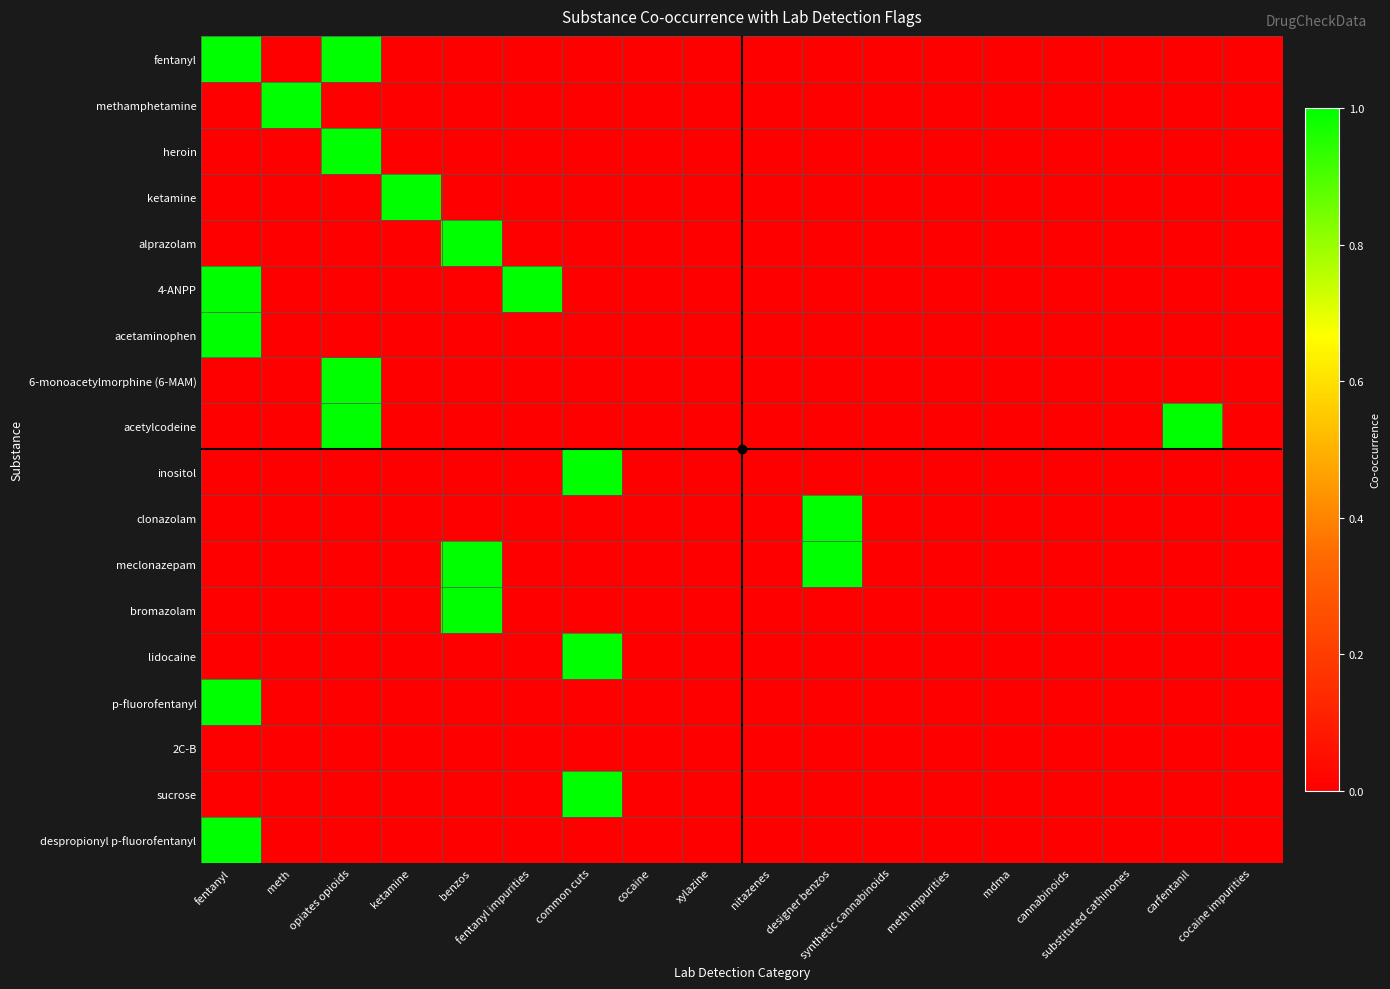

Which series has the largest range (max minus min)?

fentanyl